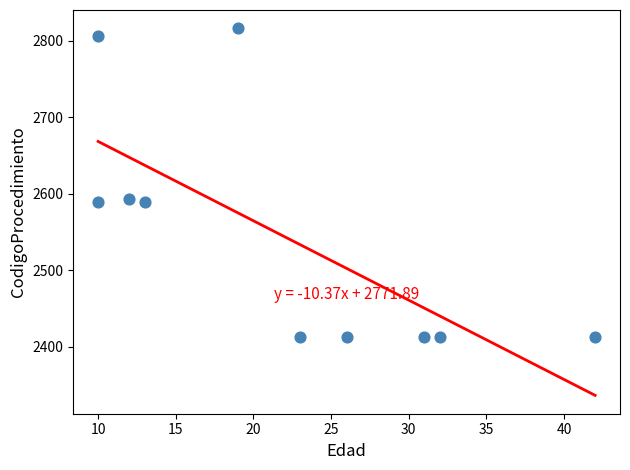

What is the range of X values (max minus min)?

32